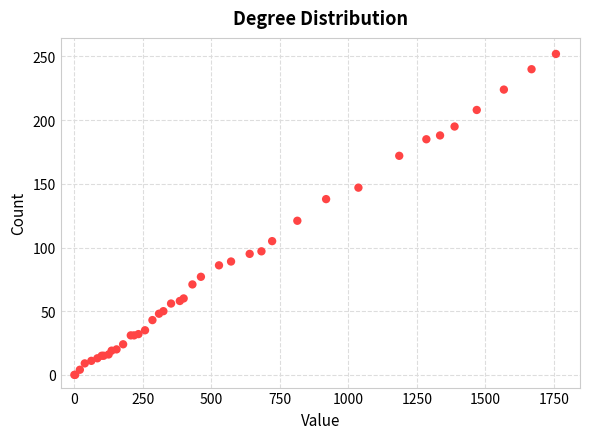

What Y value in the scatter plot is closest to 126?

121